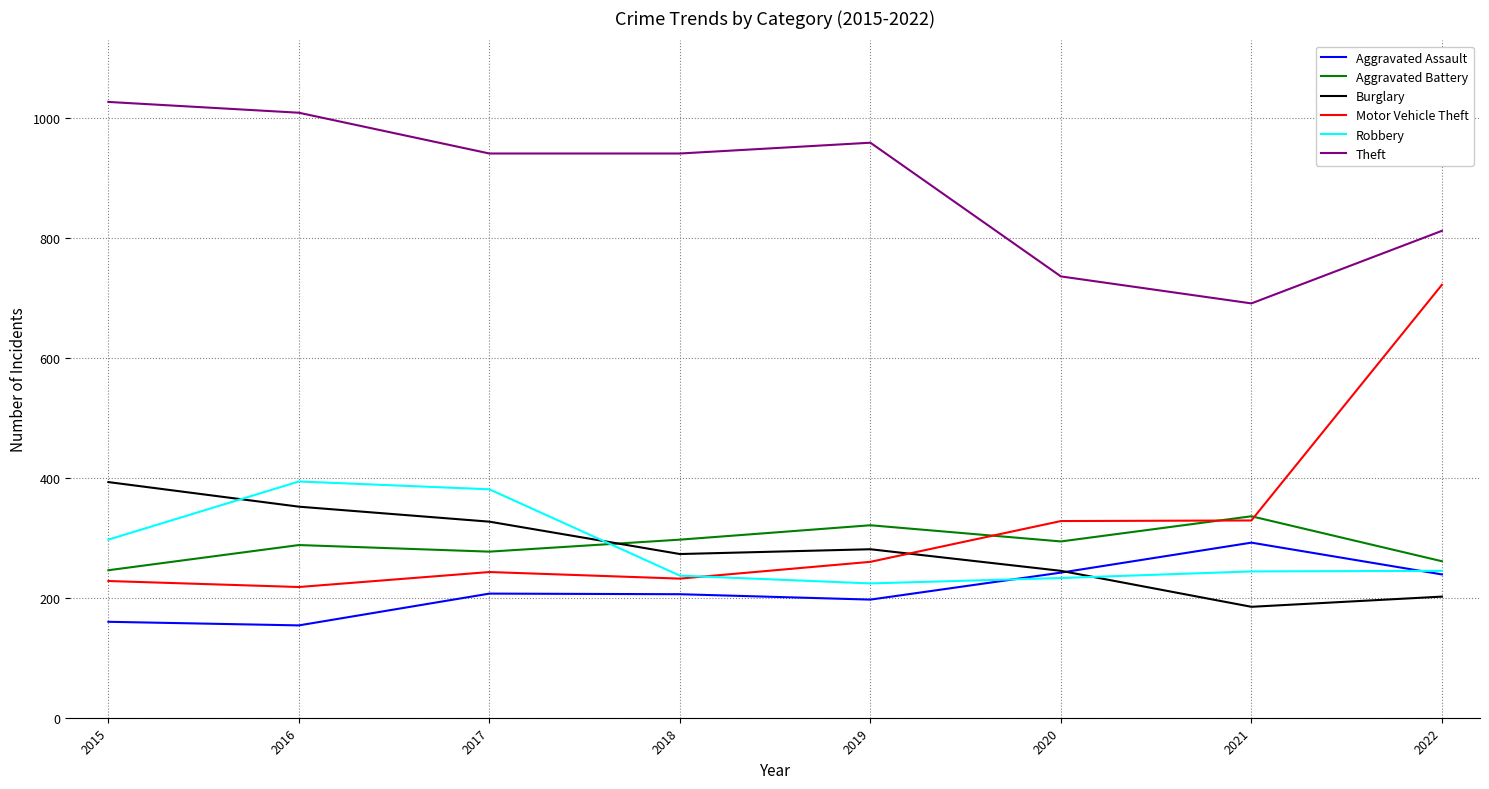

What is the approximate value of Motor Vehicle Theft at 2021, to the nearest 50?

350